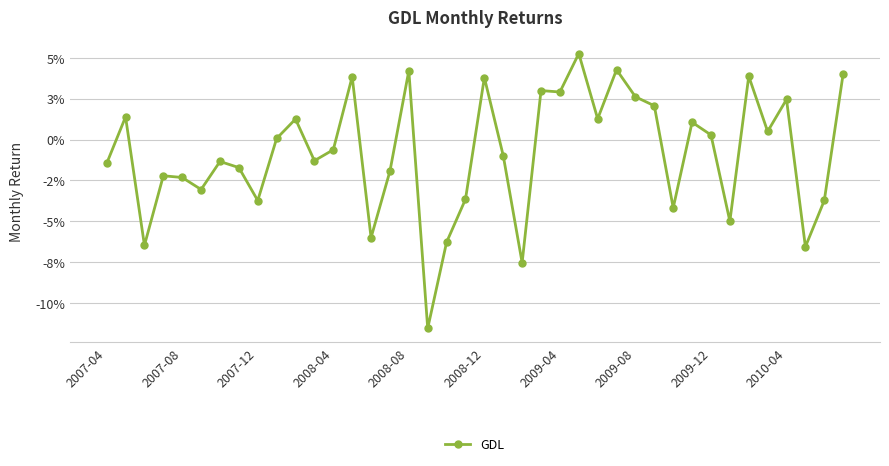

Does the chart have visible grid lines?

Yes